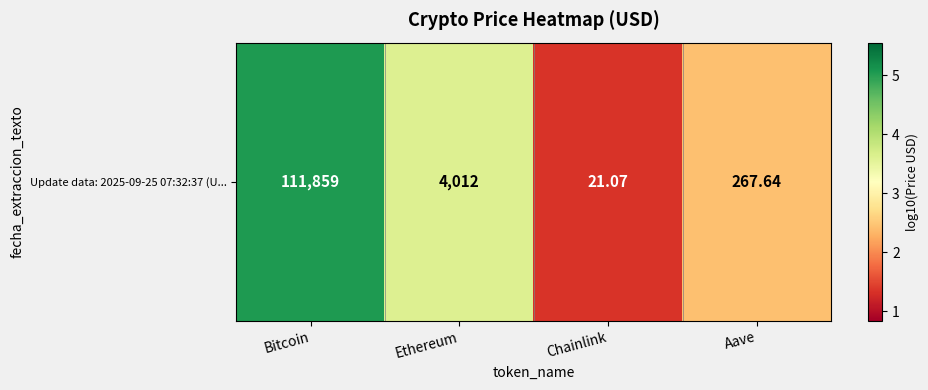

What is the average value?

3.1